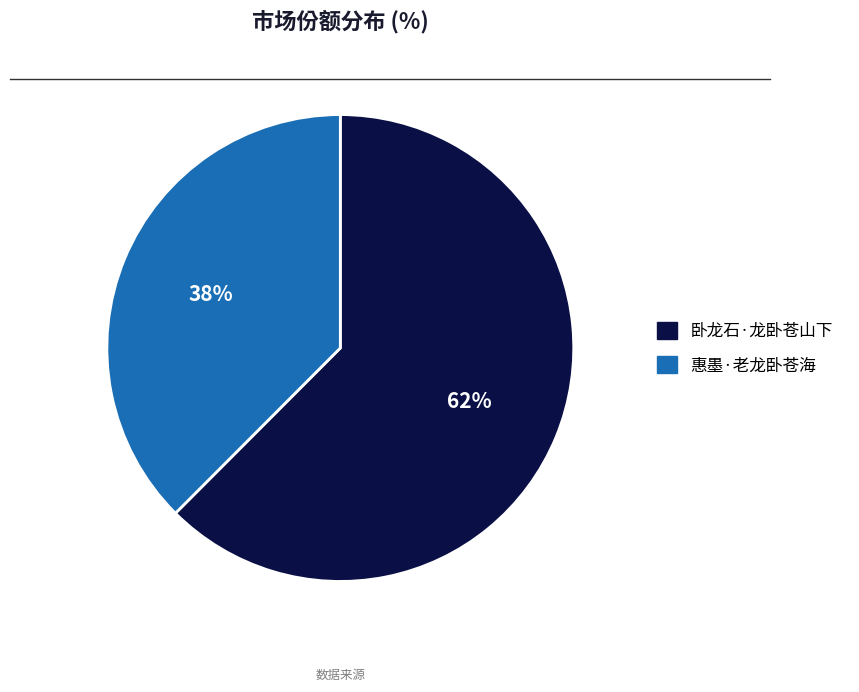

True or false: 卧龙石·龙卧苍山下 accounts for 62% of the total.

True